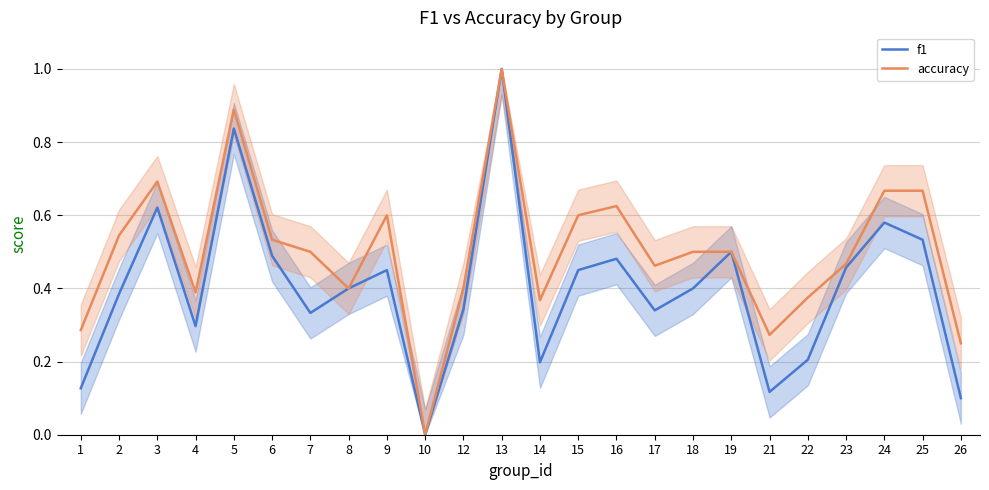

At how many categories does at least one series exceed 0?

23